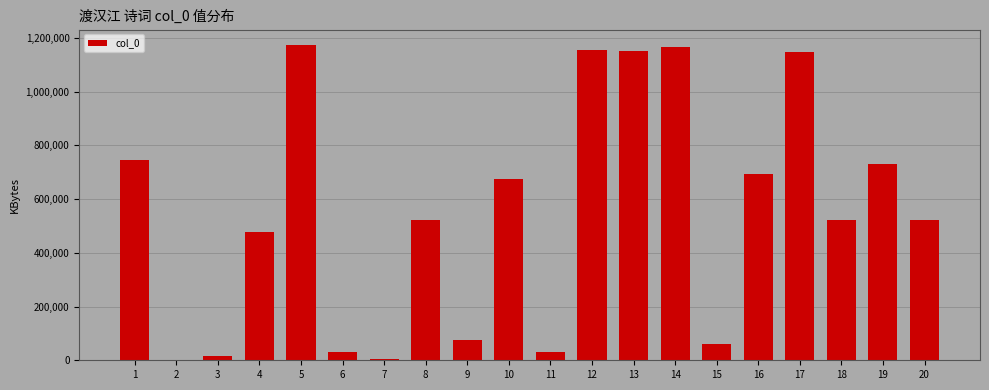

What is the difference between the values at 13 and 3?

1132397